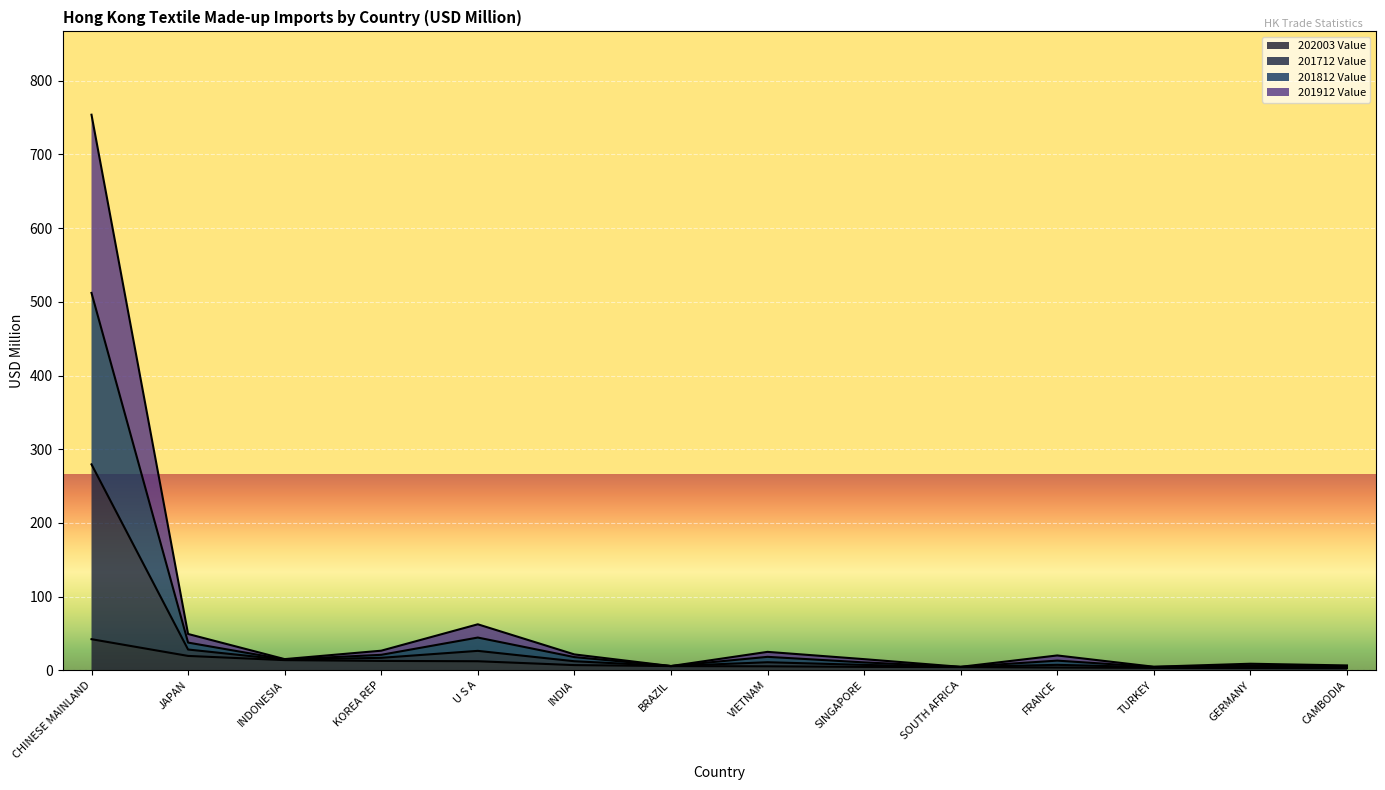

What is the difference between the highest and lowest values at JAPAN?

29.8